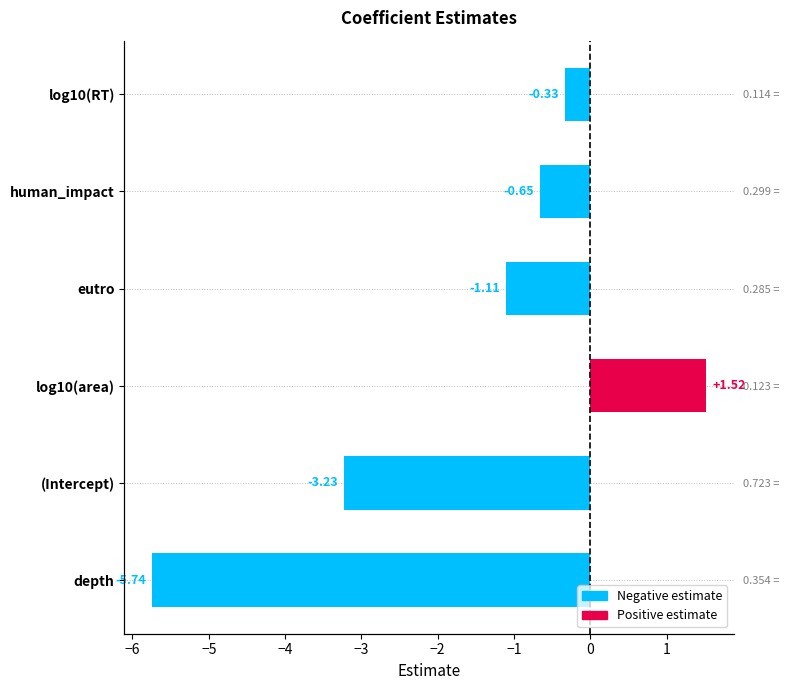

Reading left to right, transcribe all the data shown in this chart.

-5.7	-3.2	1.5	-1.1	-0.7	-0.3